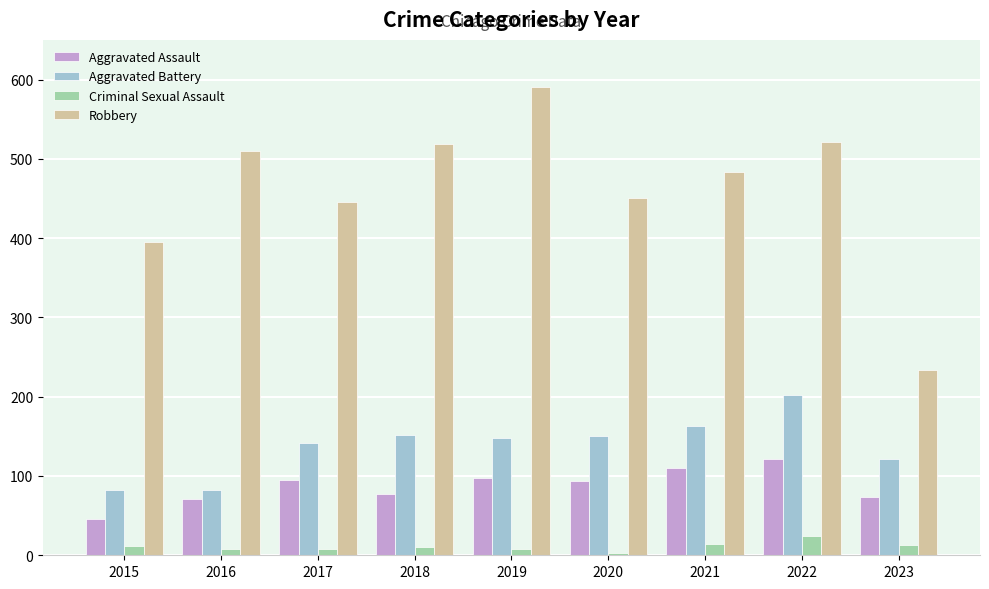

How many groups of bars are there?

9